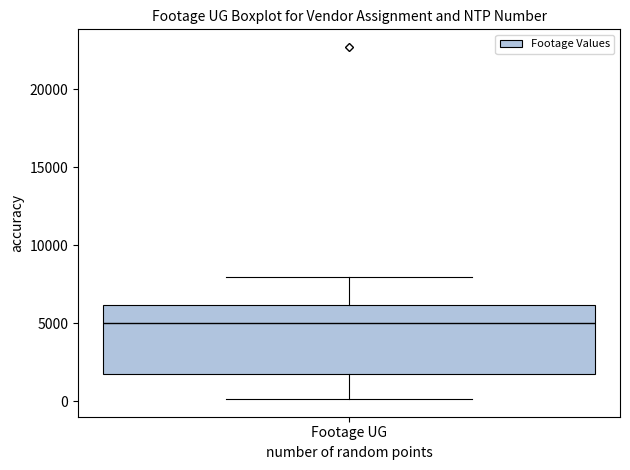

Transcribe this box plot: give where the median line is, the range the box spans, and where the two whiskers end, as read against the y-axis. The values are not printed on the chart, so give them approximately, as read against the axis.

median 5000, box 2000 to 6000, whiskers 0 to 8000